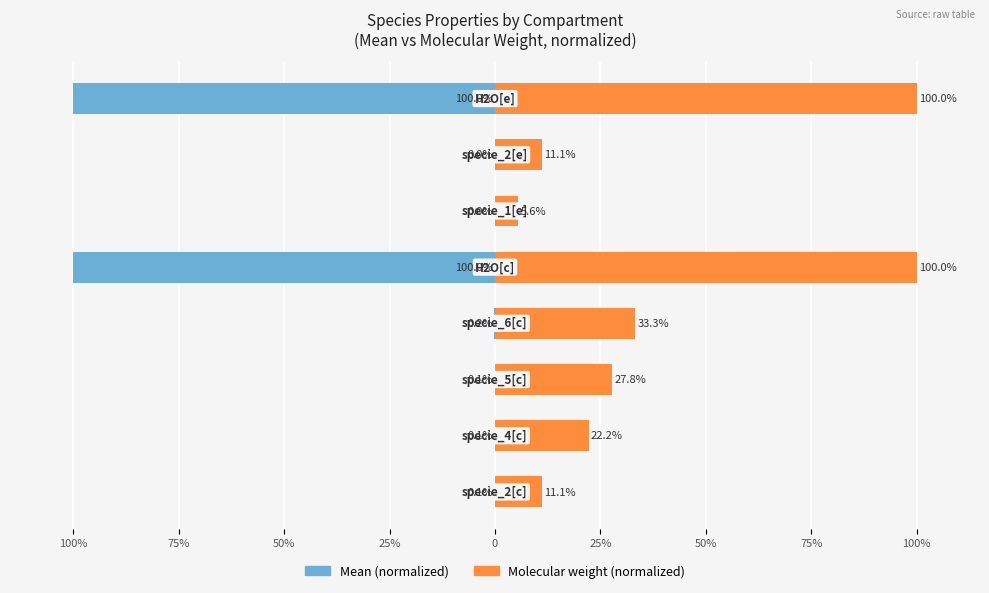

True or false: Mean (normalized) has a value of -0.0 at 75%.

False